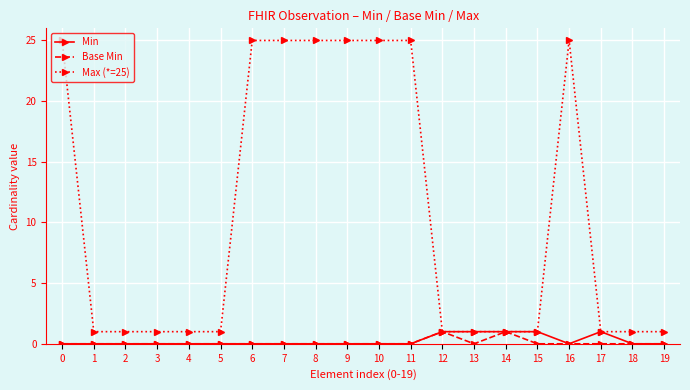

Which series has the widest spread of values?

Max (*=25)